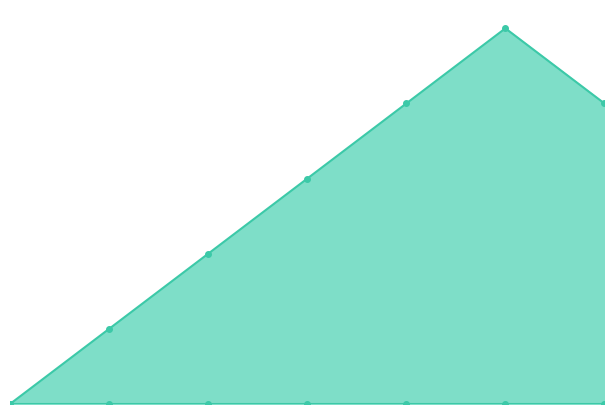

Which category has the highest value across all series?

5